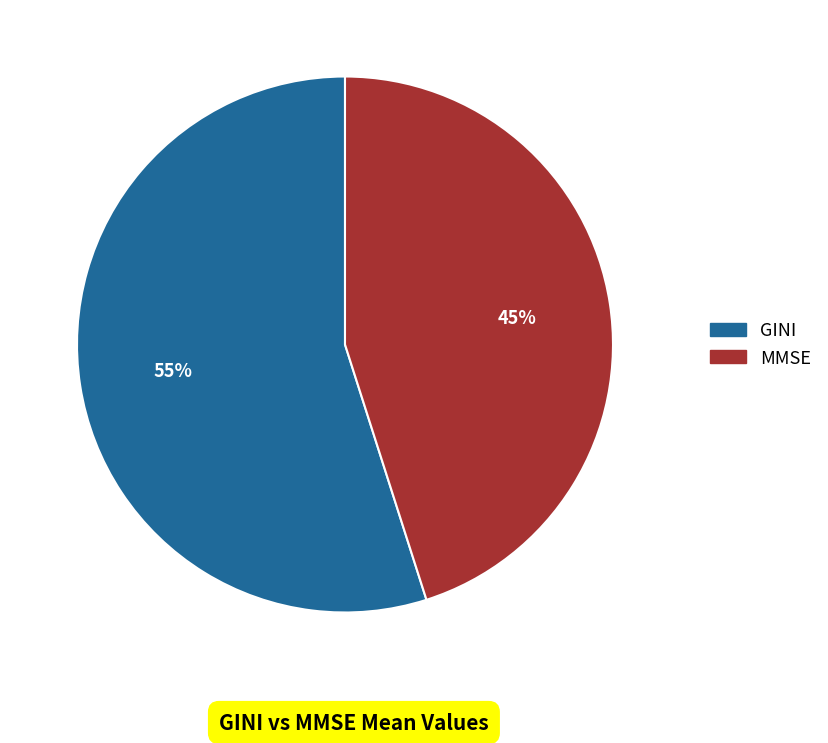

Which has a higher value, GINI or MMSE?

GINI